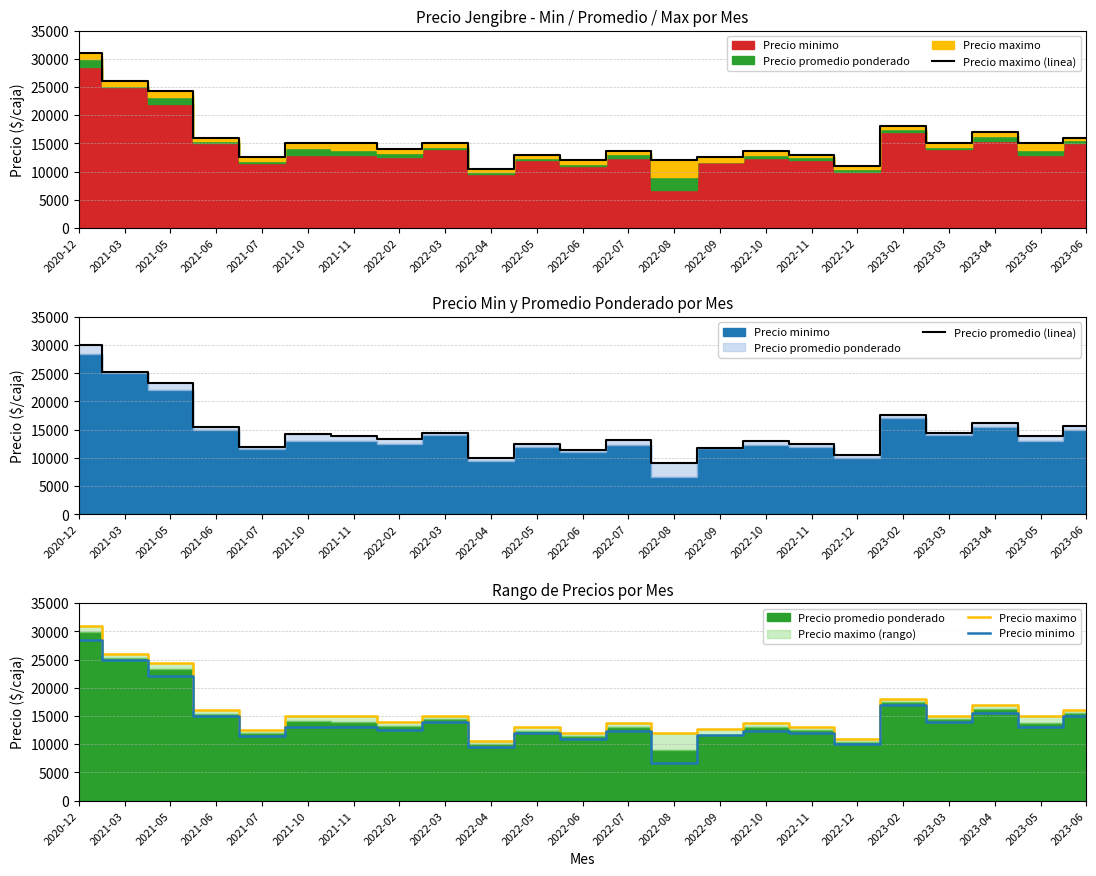

What is the label of the 1st point from the left?

2020-12